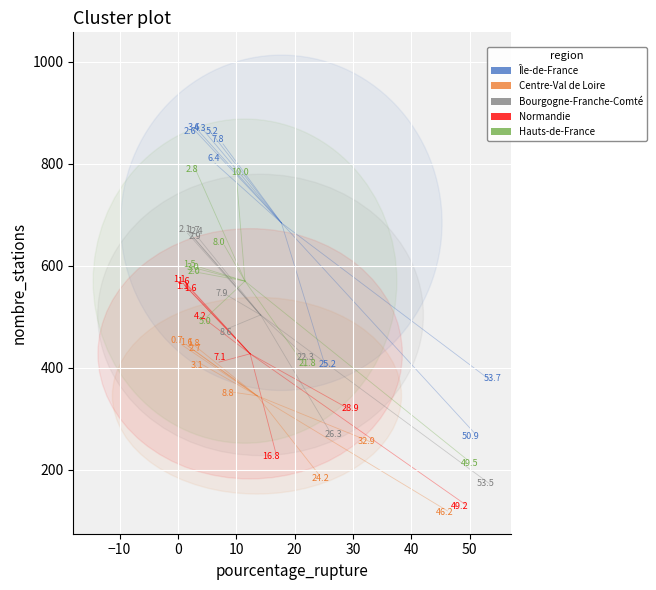

Which series contains the highest Y value?

Île-de-France